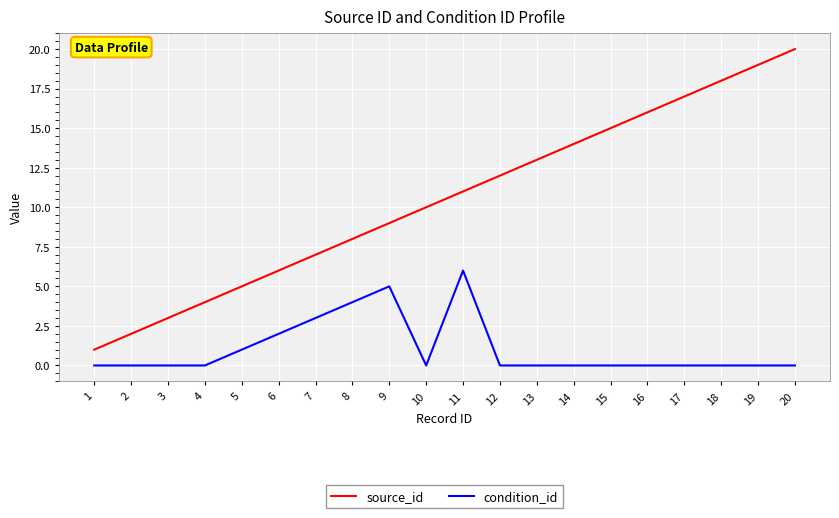

Does the chart display data point markers on the line(s)?

No